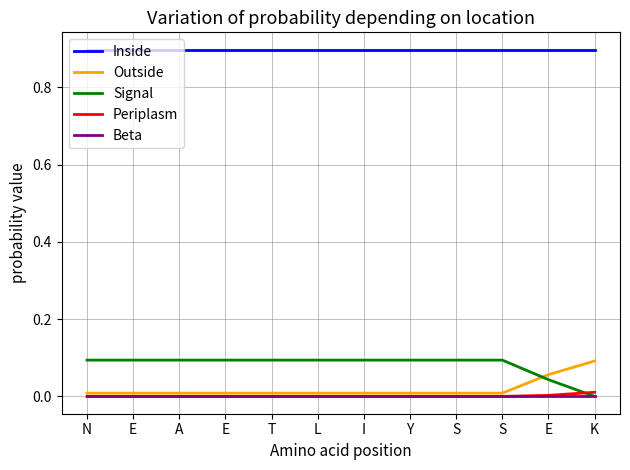

How many positive values does the Signal series have?

11